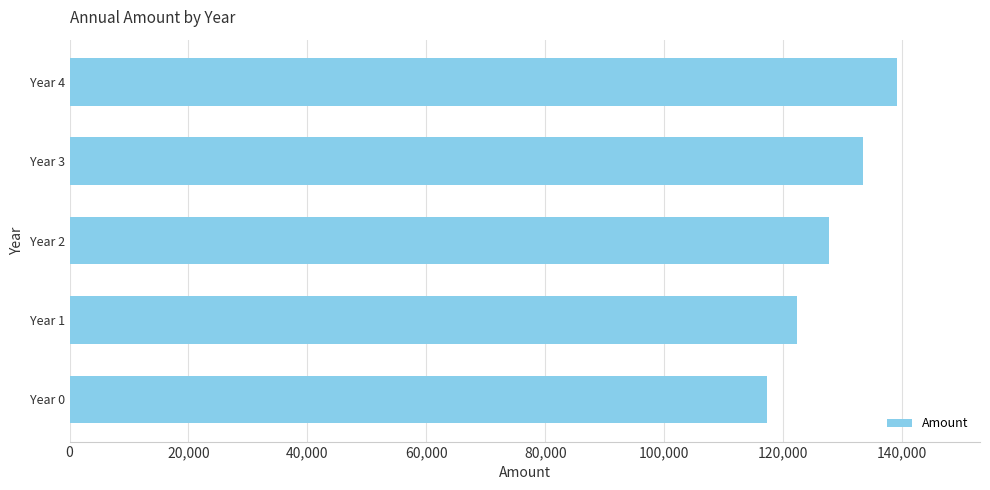

List the labels in order of value, smallest first.

Year 0, Year 1, Year 2, Year 3, Year 4